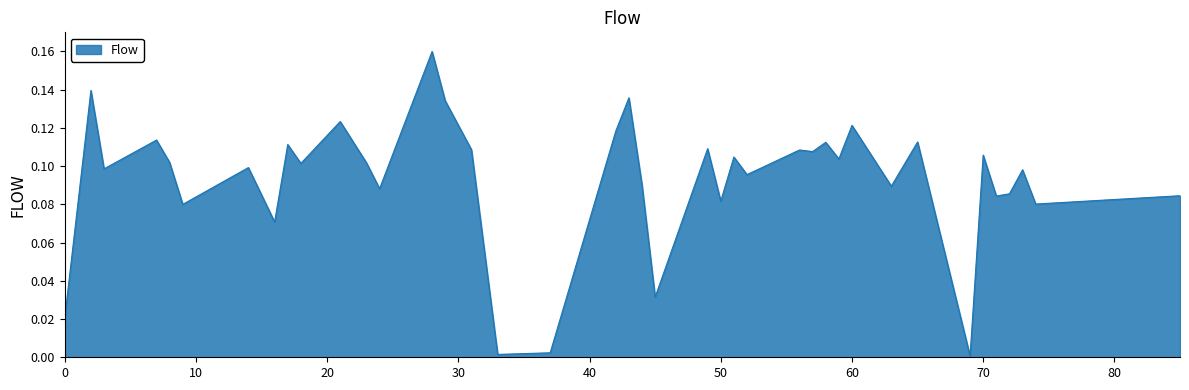

Reading left to right, extract all data points from this chart.

0=0.0	2=0.1	3=0.1	7=0.1	8=0.1	9=0.1	14=0.1	16=0.1	17=0.1	18=0.1	21=0.1	23=0.1	24=0.1	28=0.2	29=0.1	31=0.1	33=0.0	37=0.0	42=0.1	43=0.1	44=0.1	45=0.0	49=0.1	50=0.1	51=0.1	52=0.1	56=0.1	57=0.1	58=0.1	59=0.1	60=0.1	63=0.1	65=0.1	69=0.0	70=0.1	71=0.1	72=0.1	73=0.1	74=0.1	85=0.1